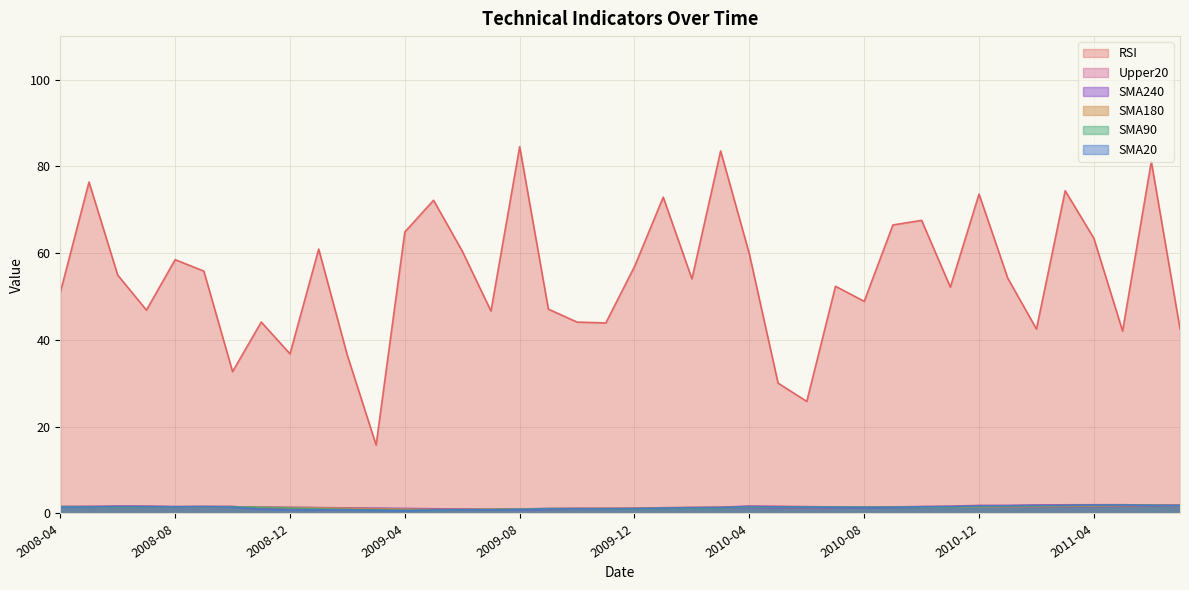

At how many categories does at least one series exceed 55?

18